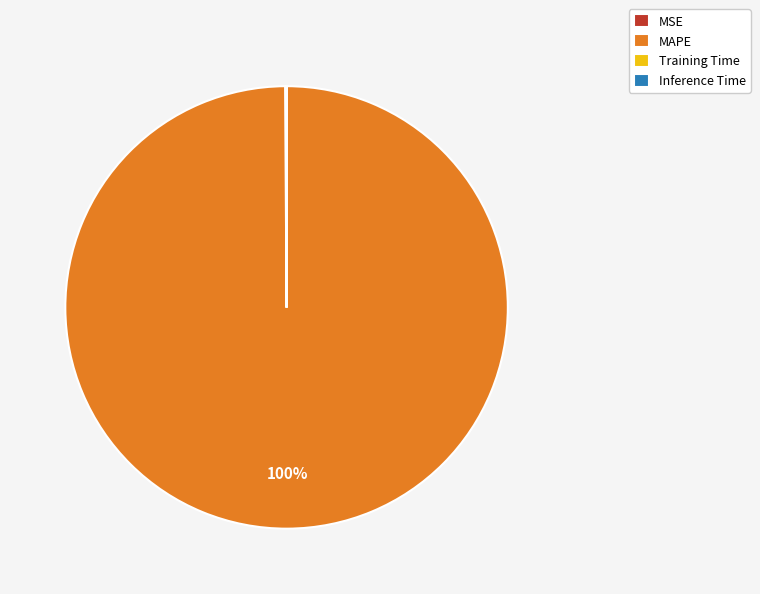

To the nearest percent, what is the difference between the largest and smallest slice percentages?

100%